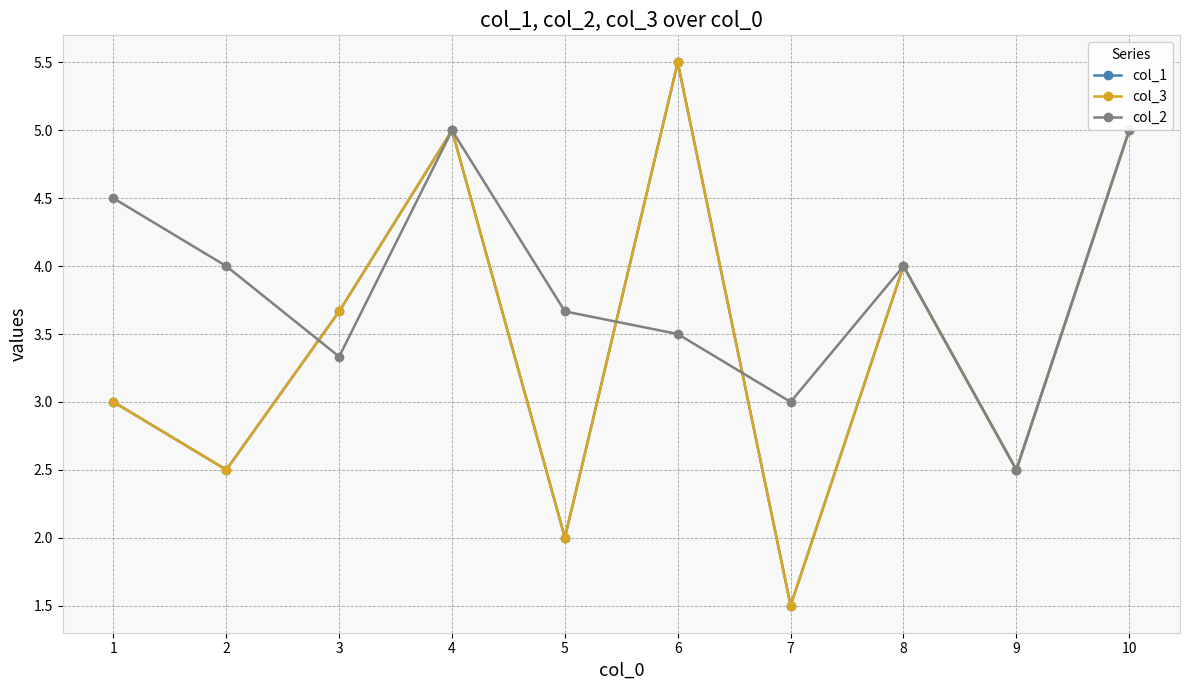

Which has a higher value, 7 or 6?

6